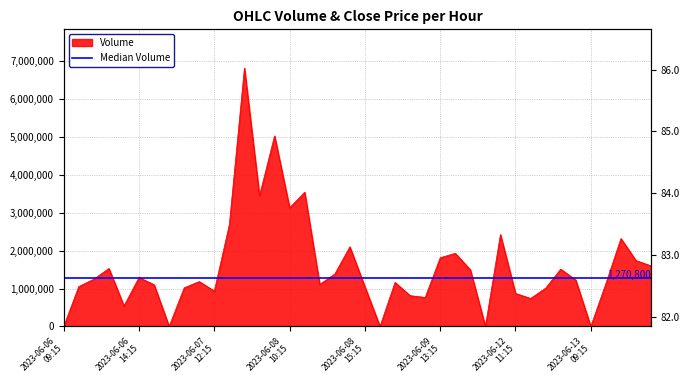

How many data points are less than 1224638?

20